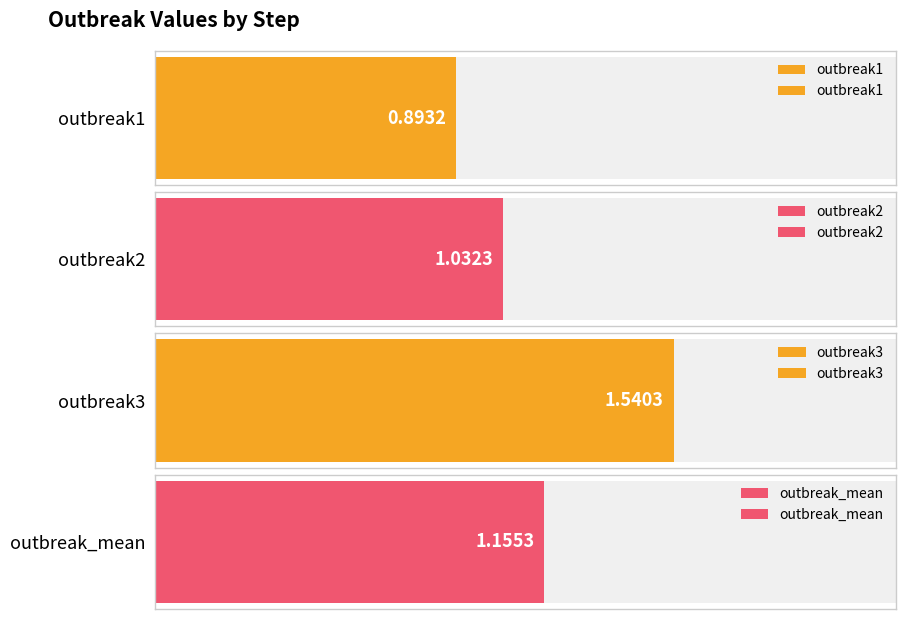

What value does the outbreak_mean series have at step3?

1.2